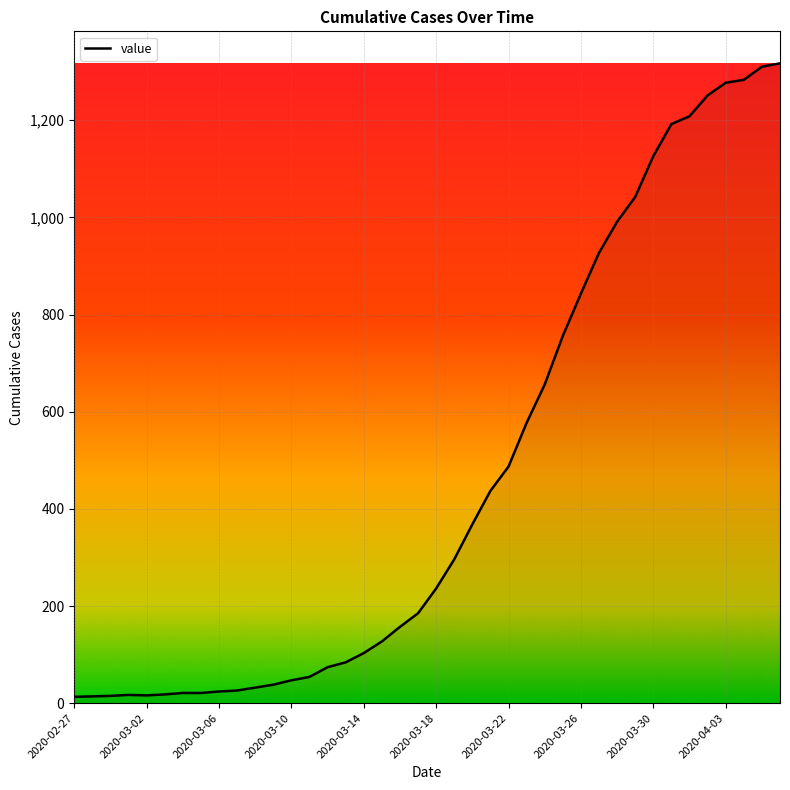

What is the difference between the maximum and minimum values?

1304